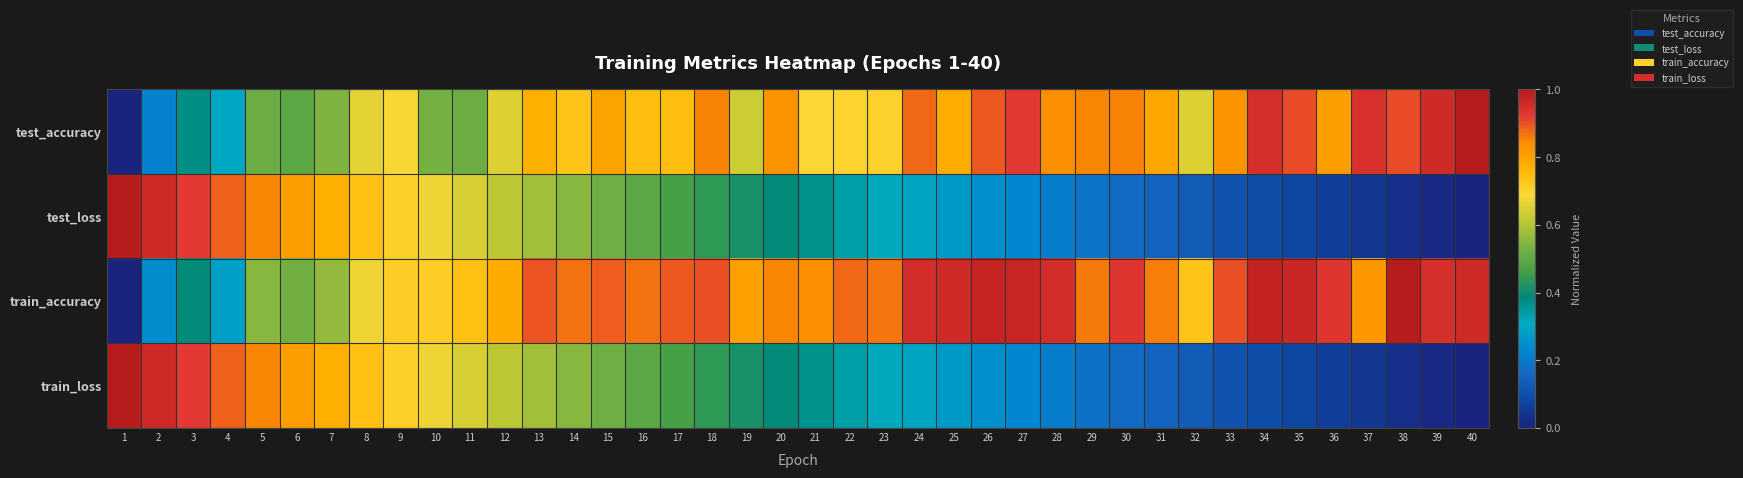

Between 15 and 32, which series saw the biggest shift?

train_loss